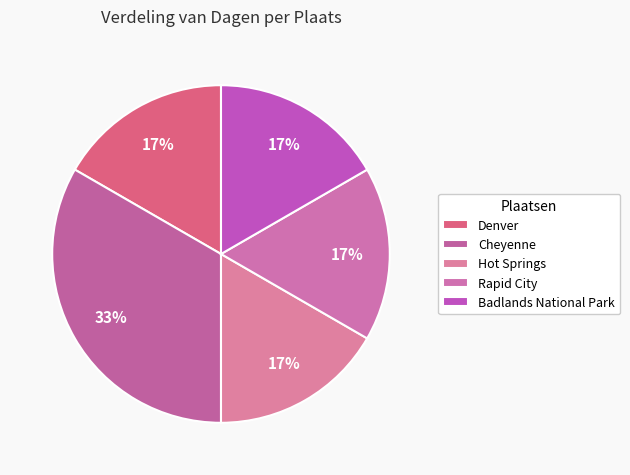

Between Rapid City and Badlands National Park, which is larger?

Rapid City